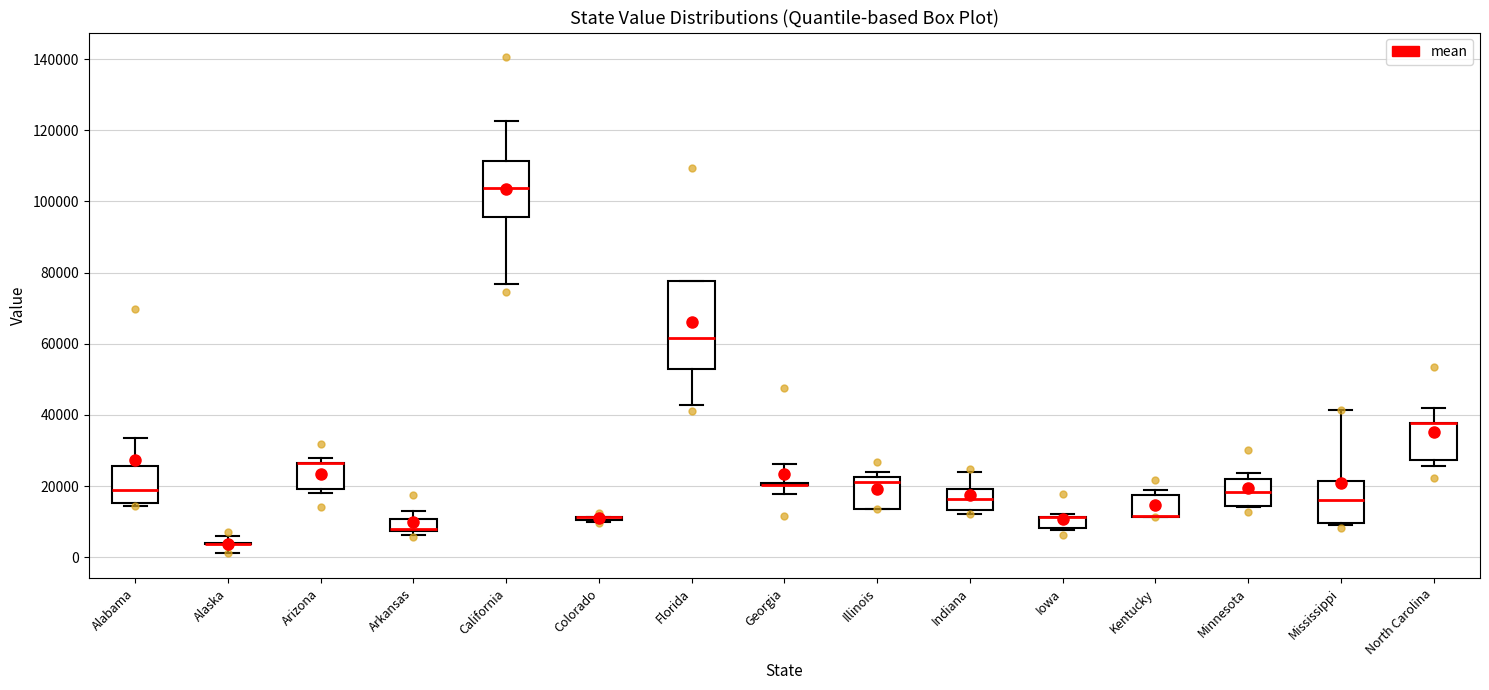

Comparing the boxes themselves (not the whiskers), which one is the tallest?

Florida